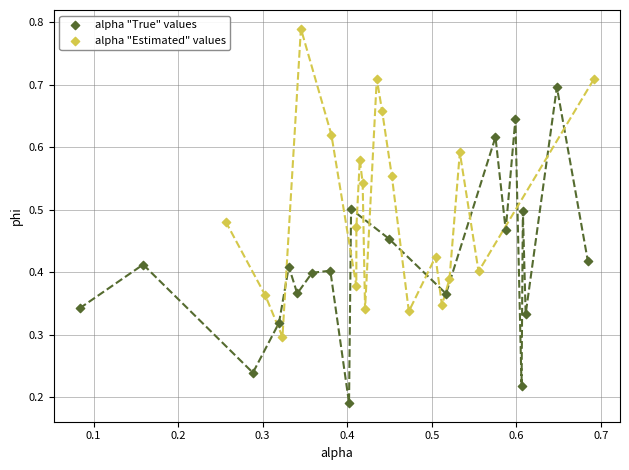

What are all the series names shown in the legend?

alpha "True" values, alpha "Estimated" values